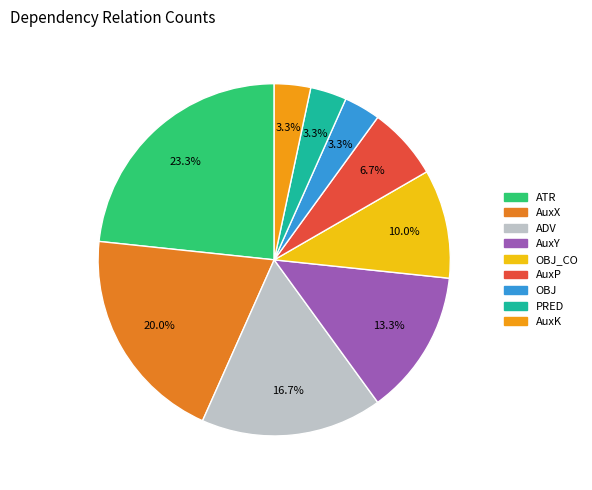

How many segments does this pie chart have?

9